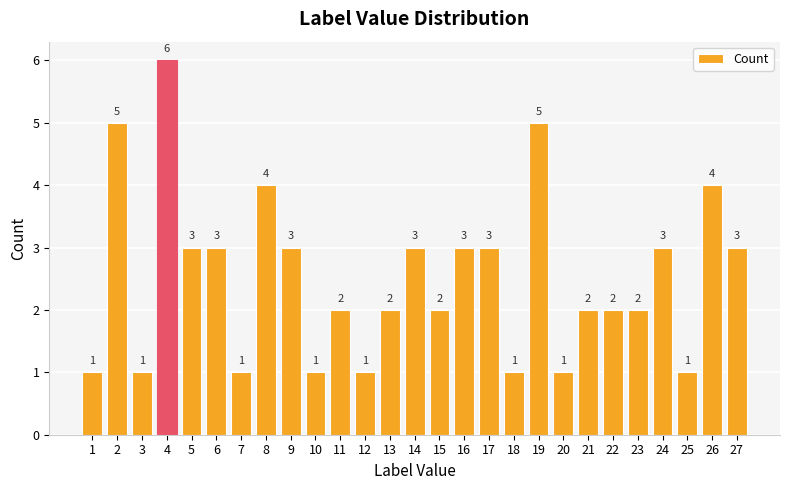

What is the difference between the second highest and second lowest values?

4